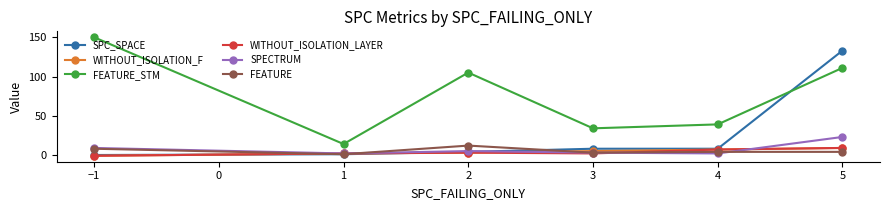

Where is the first local minimum for FEATURE?

1